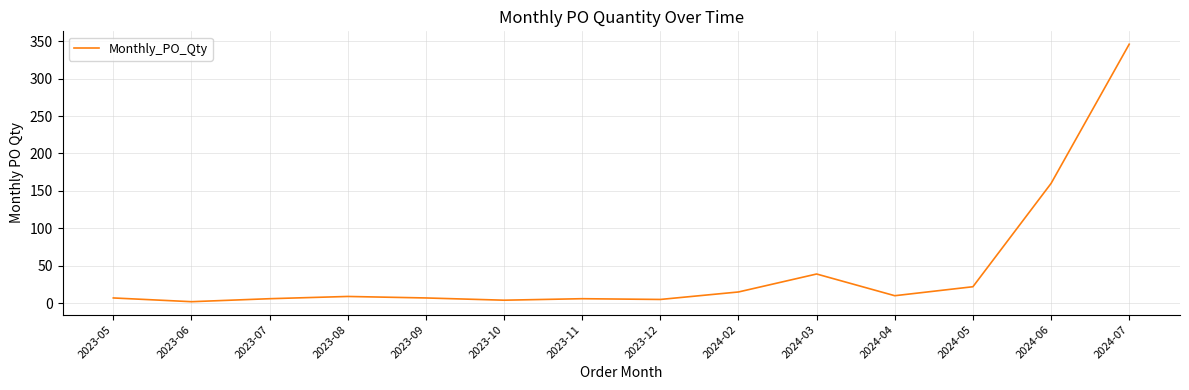

What is the difference between the maximum and minimum values?

344